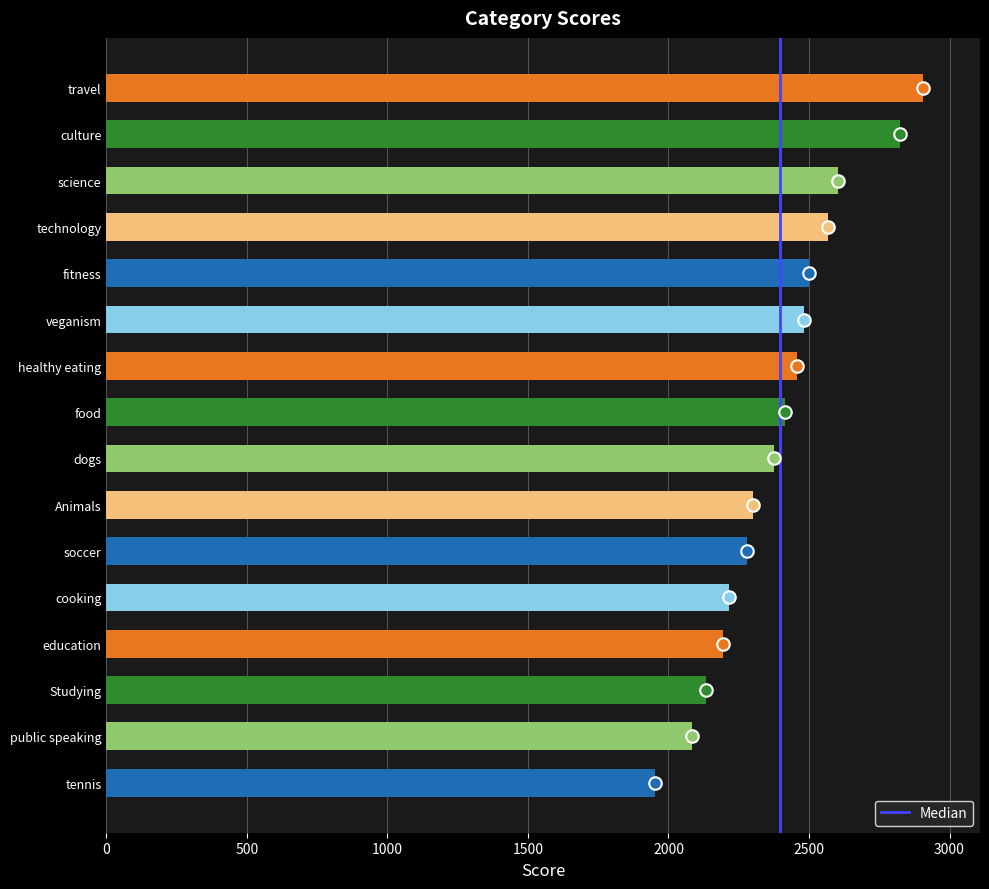

What value does the data have at veganism?

2482